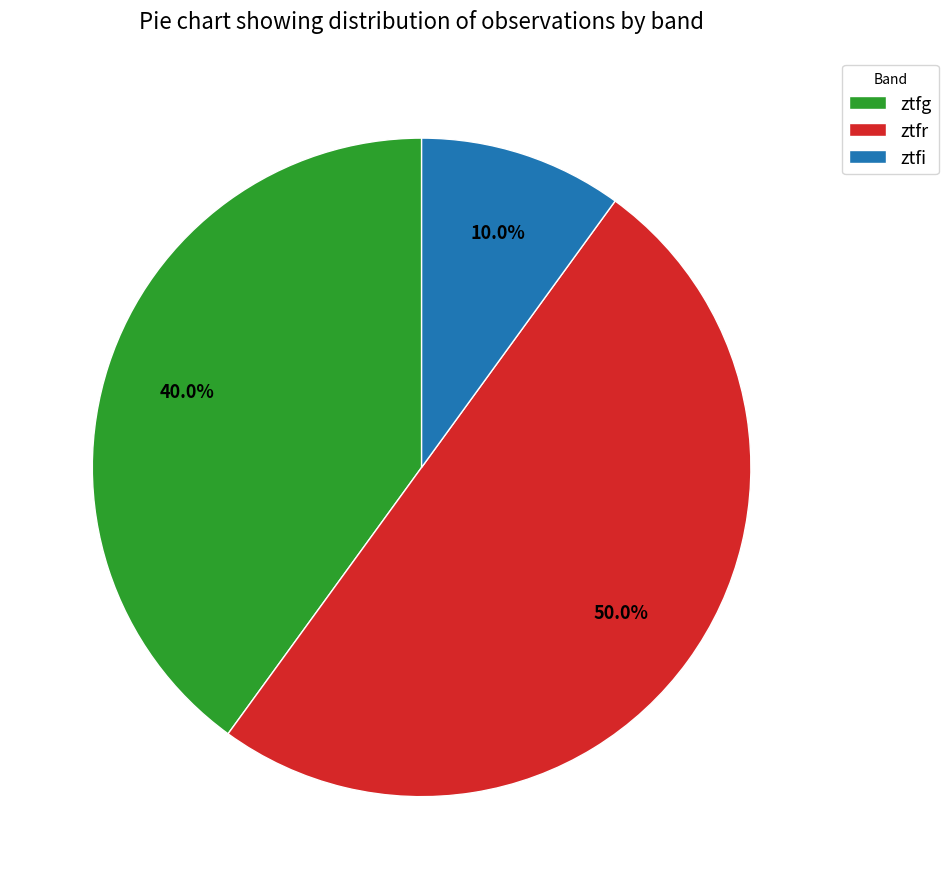

What percentage is the ztfr slice, to the nearest percent?

50%